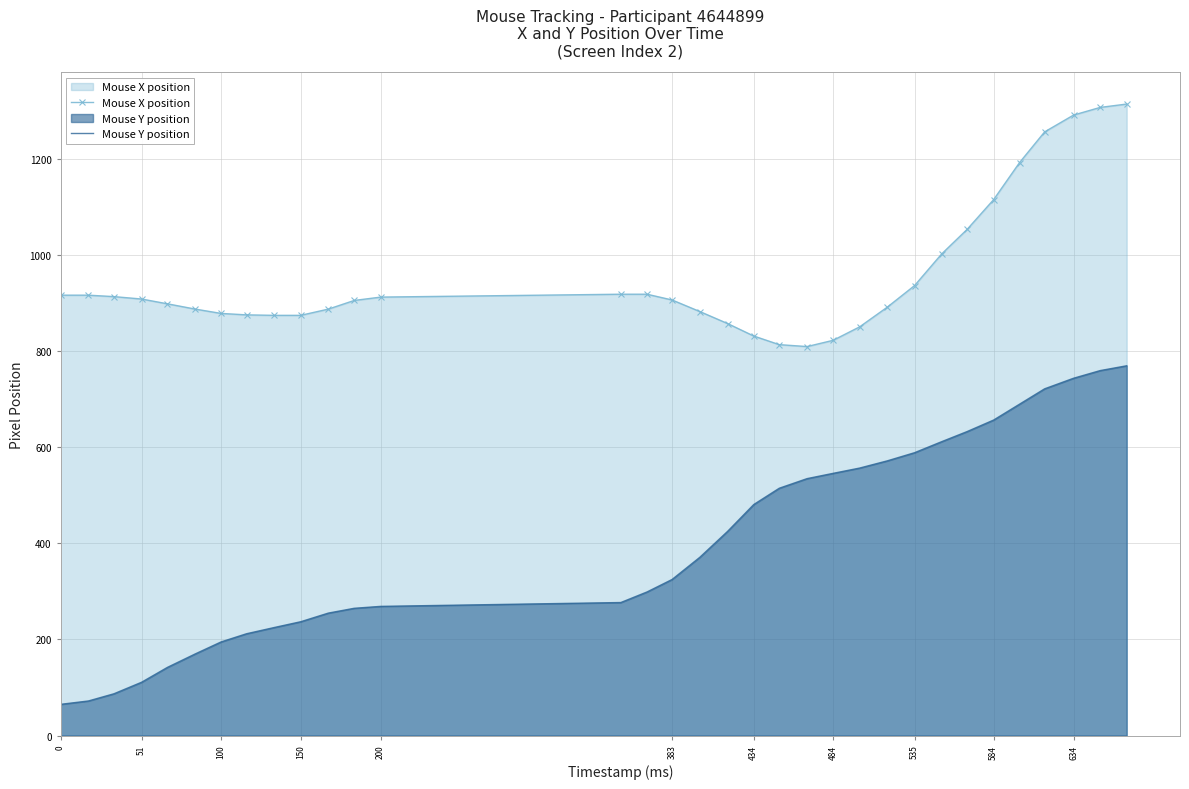

What is the maximum value for Mouse Y position?

770